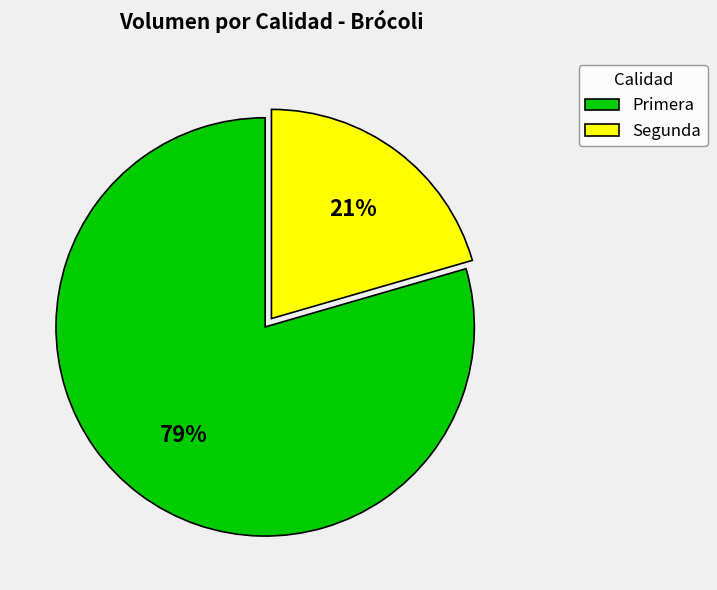

Which category has the biggest portion of the pie?

Primera